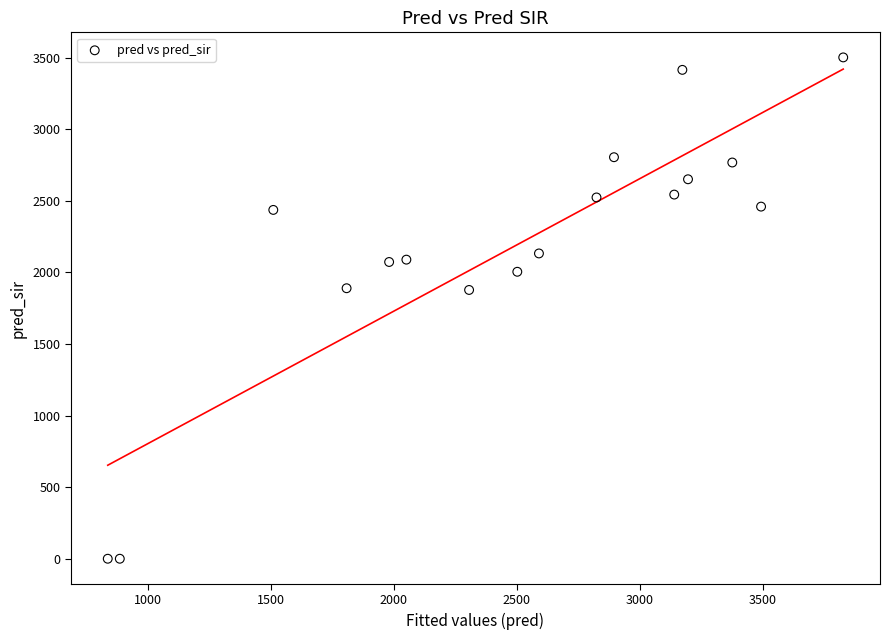

What is the range of Y values (max minus min)?

3501.0